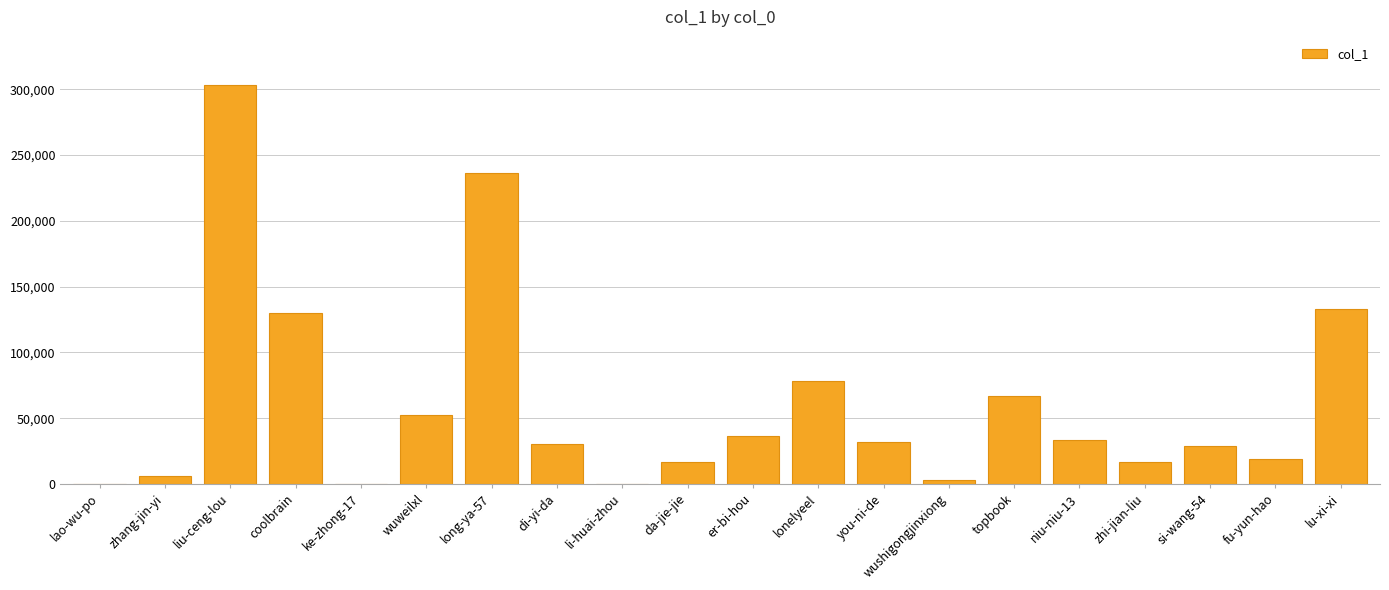

At which label is the value closest to 151736?

lu-xi-xi